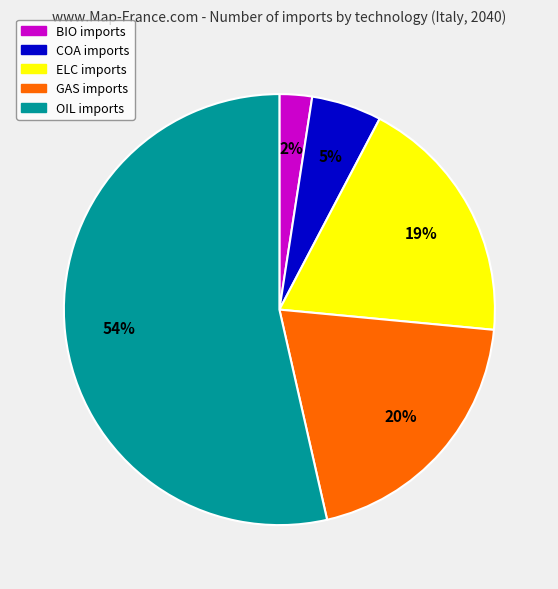

What percentage is the GAS imports slice, to the nearest percent?

20%